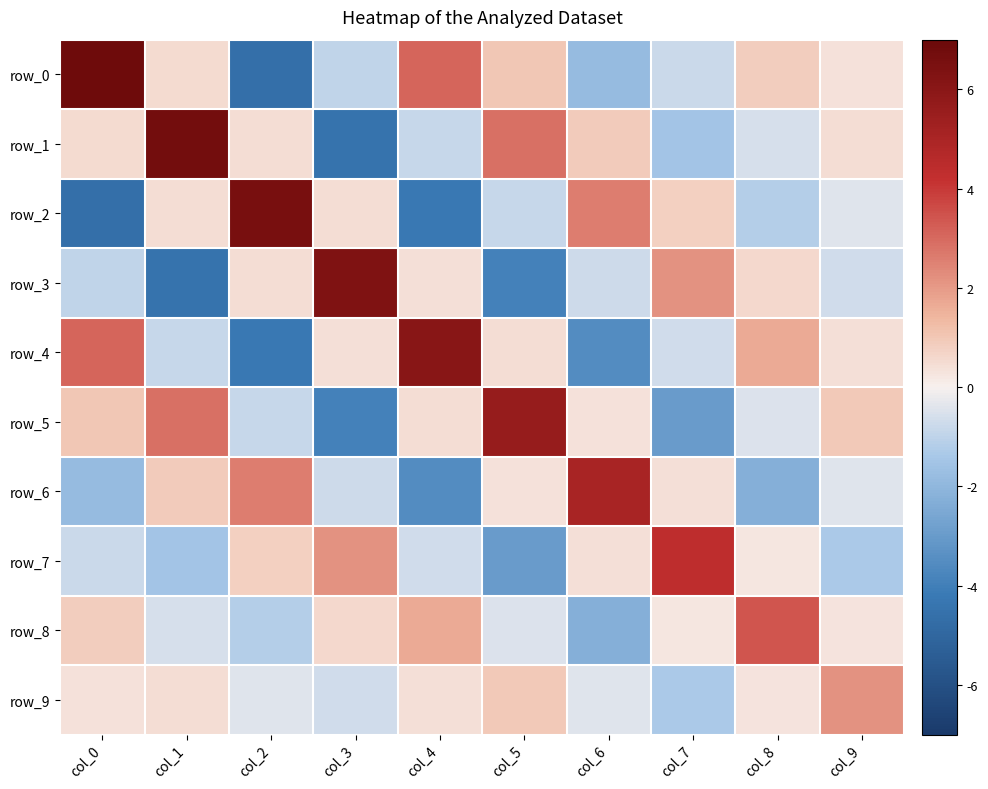

Reading left to right, what are all the values shown in this chart?

row_0: 6.9	0.5	-4.6	-0.9	3.1	1.0	-1.8	-0.8	0.8	0.4
row_1: 0.5	6.7	0.5	-4.4	-0.9	2.8	0.9	-1.5	-0.6	0.5
row_2: -4.6	0.5	6.6	0.5	-4.2	-0.8	2.6	0.8	-1.2	-0.4
row_3: -0.9	-4.4	0.5	6.3	0.4	-3.9	-0.7	2.2	0.6	-0.7
row_4: 3.1	-0.9	-4.2	0.4	6.0	0.4	-3.5	-0.7	1.7	0.4
row_5: 1.0	2.8	-0.8	-3.9	0.4	5.6	0.4	-3.0	-0.5	1.0
row_6: -1.8	0.9	2.6	-0.7	-3.5	0.4	5.1	0.4	-2.3	-0.4
row_7: -0.8	-1.5	0.8	2.2	-0.7	-3.0	0.4	4.3	0.2	-1.3
row_8: 0.8	-0.6	-1.2	0.6	1.7	-0.5	-2.3	0.2	3.4	0.3
row_9: 0.4	0.5	-0.4	-0.7	0.4	1.0	-0.4	-1.3	0.3	2.2